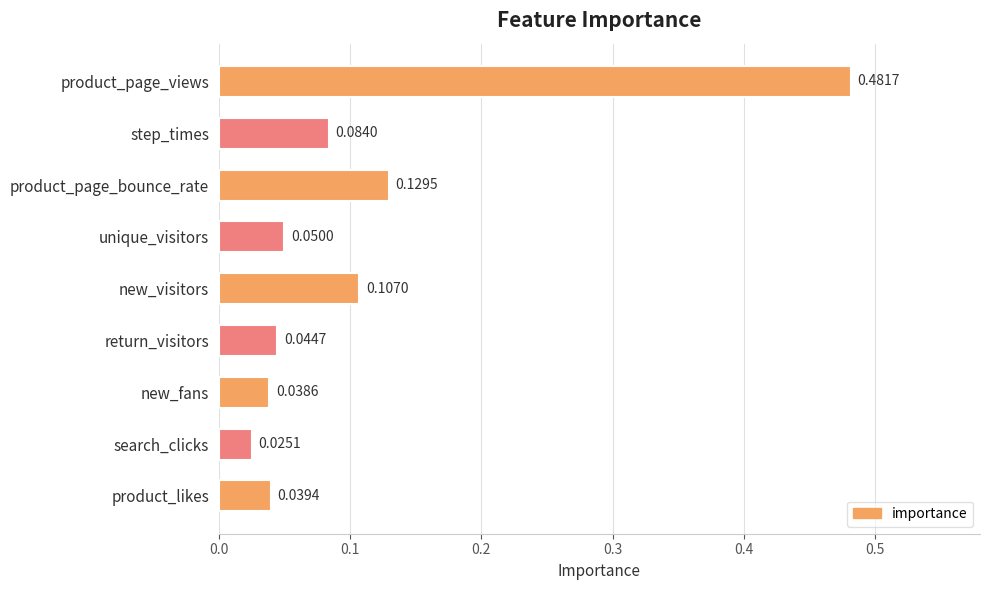

What is the difference between the maximum and second lowest values?

0.4